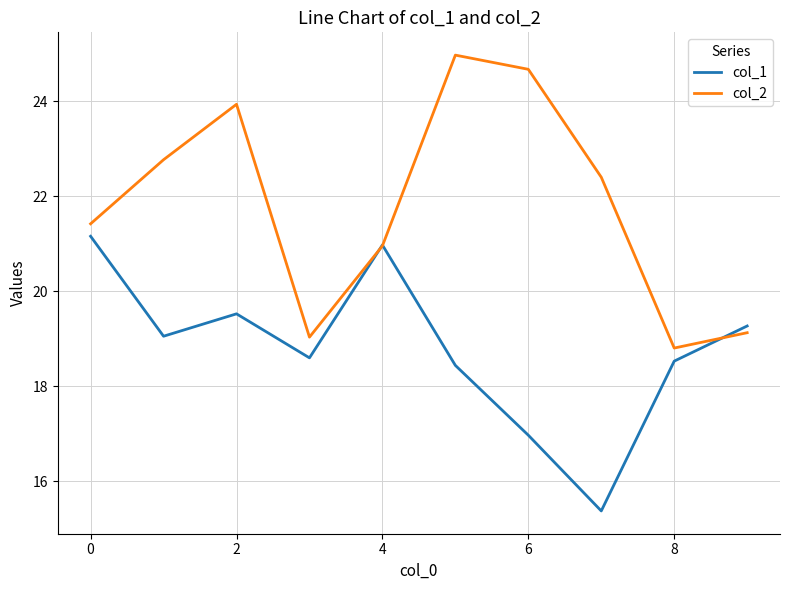

After their last crossing, which series has the higher values: col_2 or col_1?

col_1